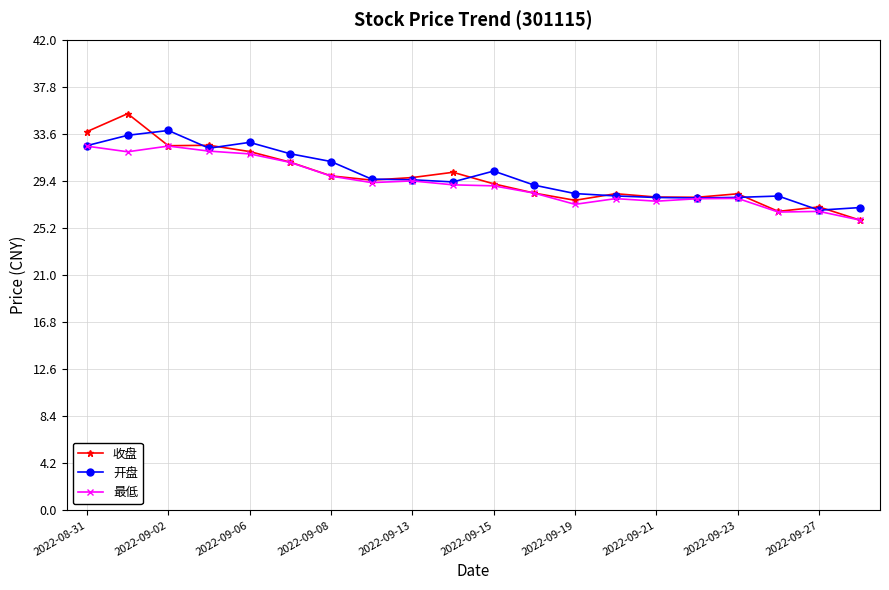

True or false: 开盘 has more than 0 interior local peaks.

True